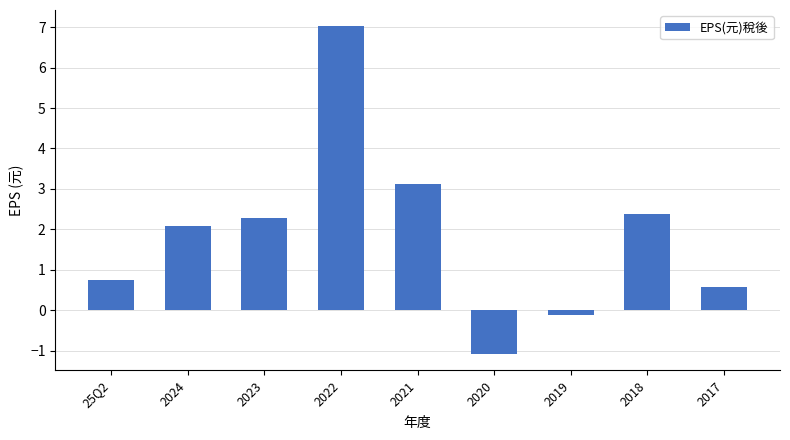

What is the change in value from 2021 to 2018?

-0.7